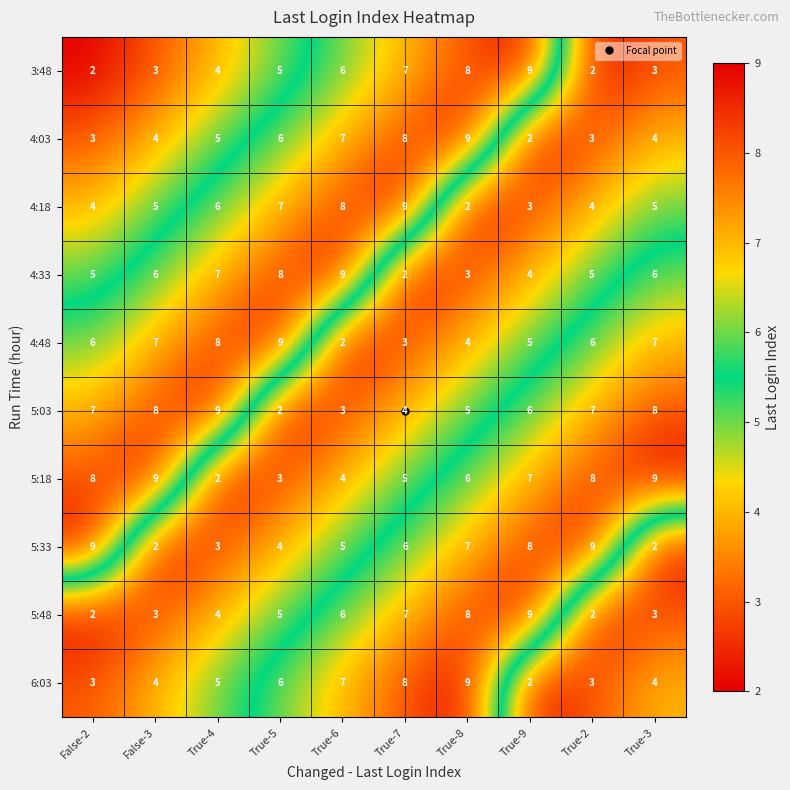

At which category is the sum across all series the highest?

True-8